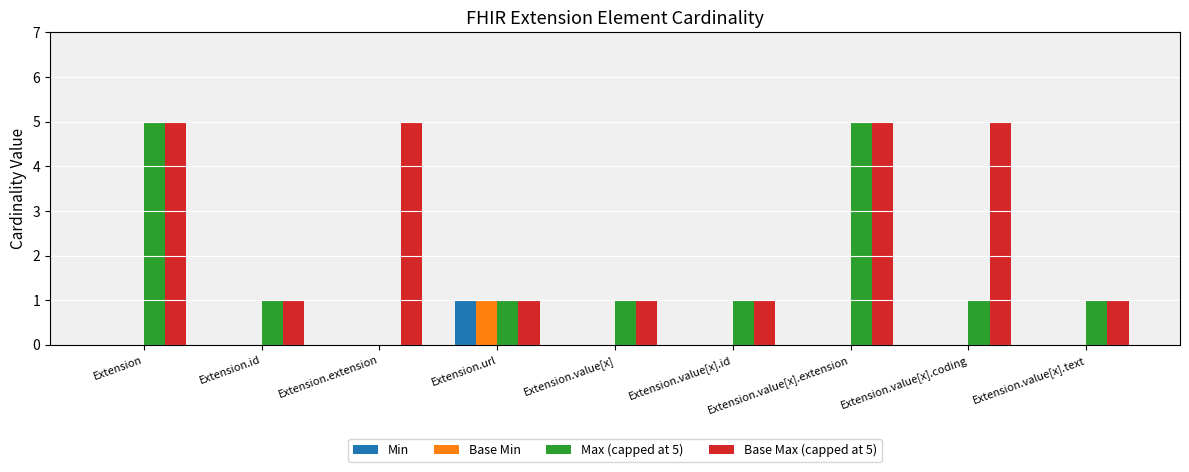

Is the value of Min at Extension.value[x].extension greater than the value of Base Max (capped at 5) at Extension?

No